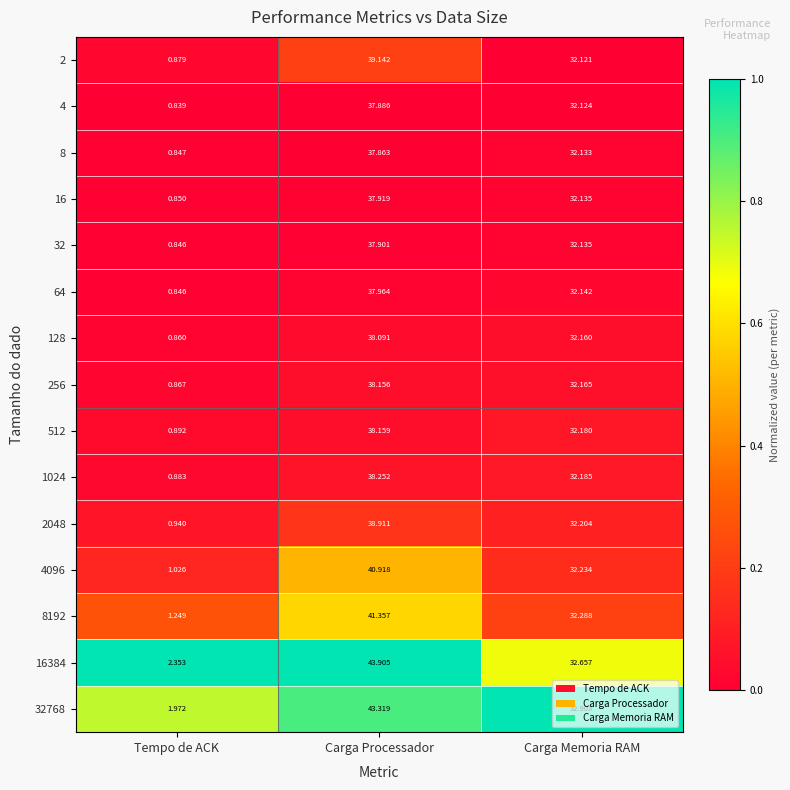

Which series has the largest total across all categories?

16384